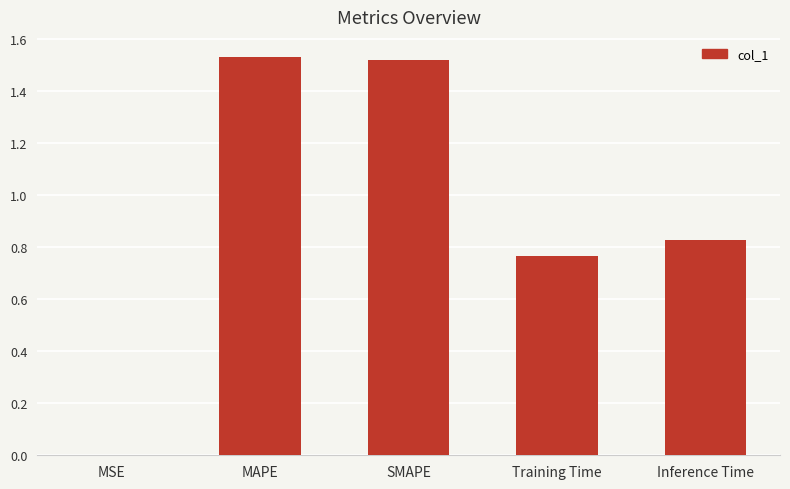

The chart shows a value of 2.6 at SMAPE. True or false?

False